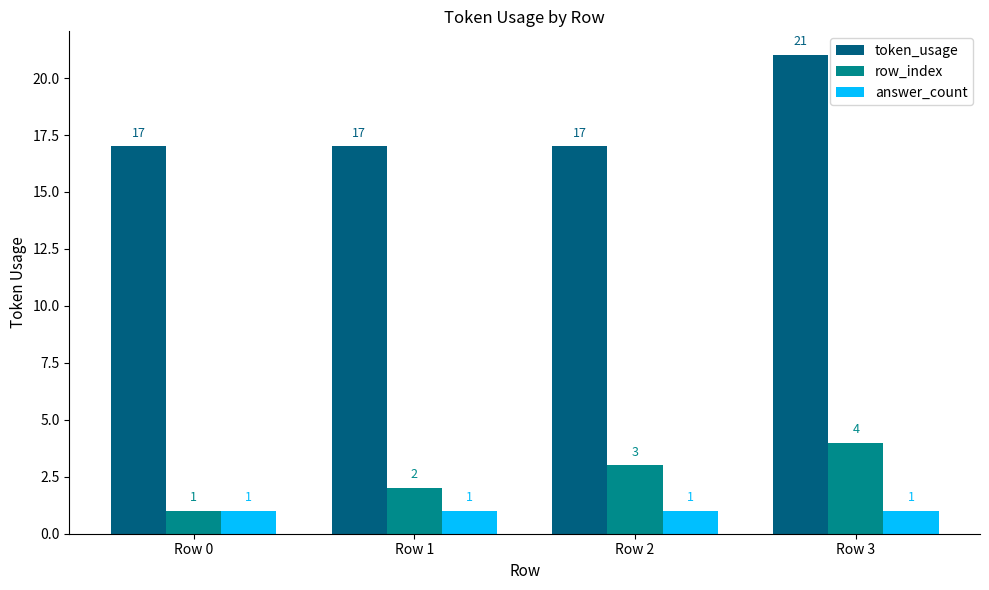

The answer_count series shows 1 at Row 1. True or false?

True